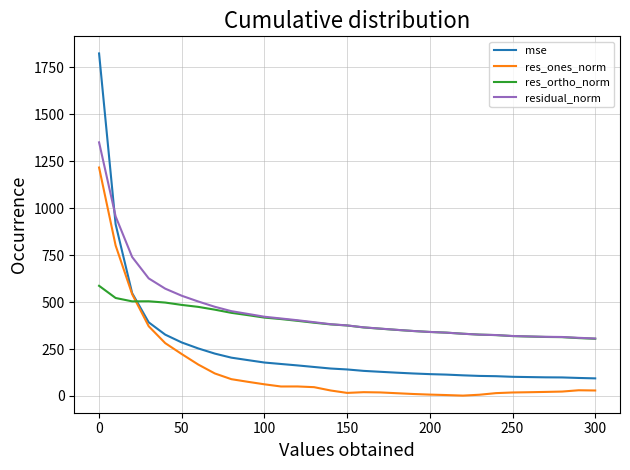

What is the lowest value of the residual_norm series?

306.0